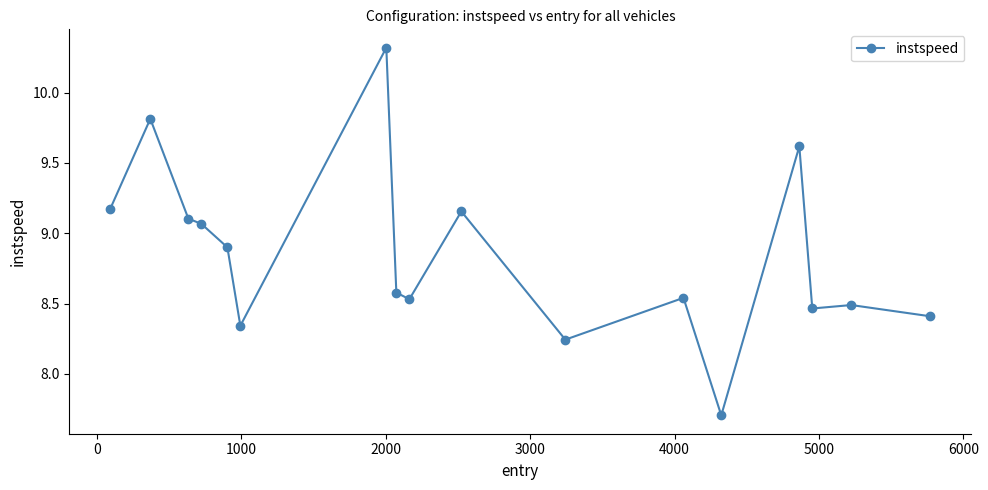

What is the value of the 8th point from the left?

8.6